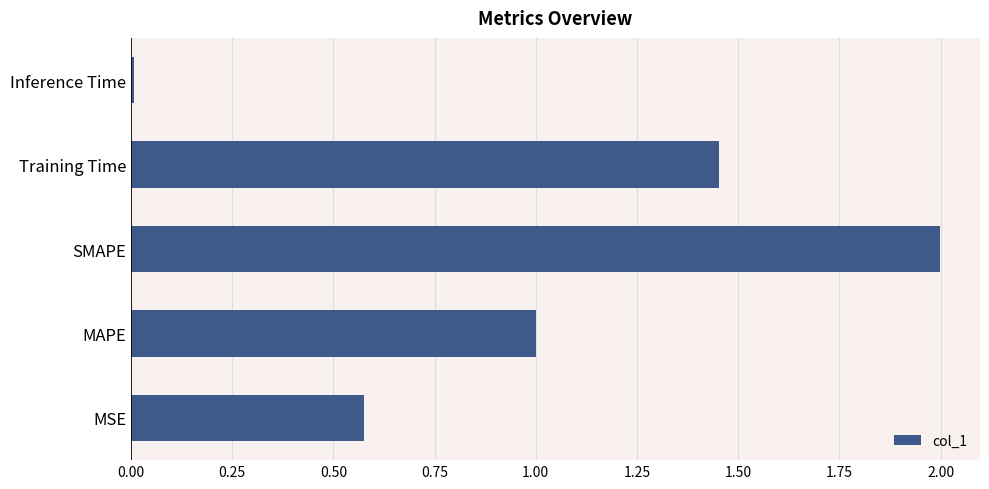

What is the difference between the second highest and minimum values?

1.4